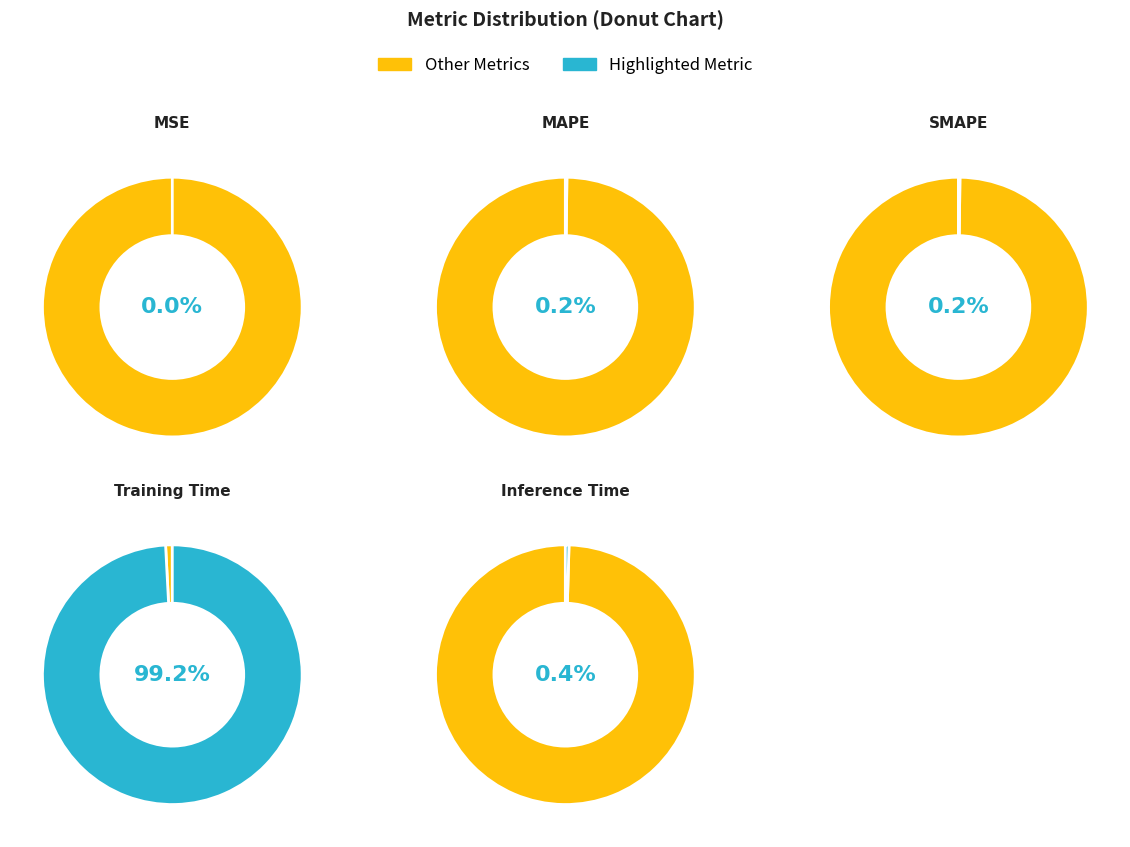

The MAPE slice represents 1% of the pie. True or false?

False